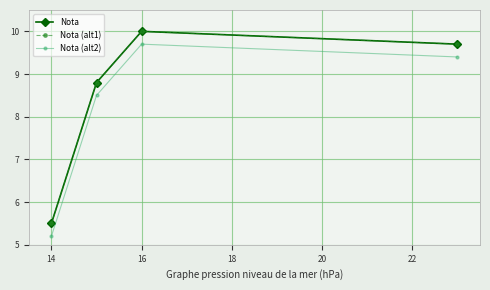

Is this an area chart (filled region under the line)?

No